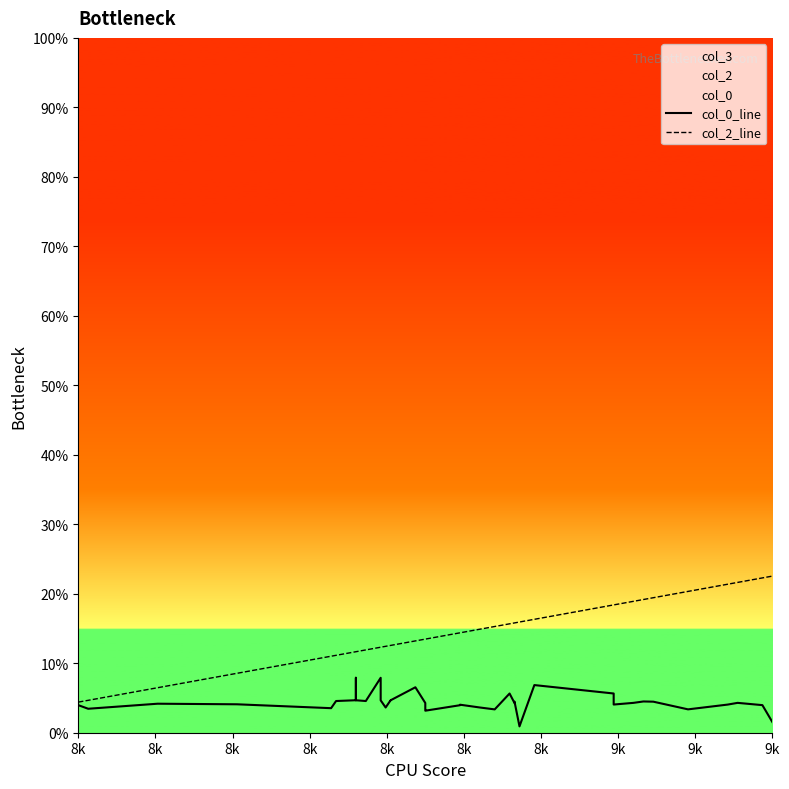

How many interior local valleys does the col_0_line series have?

11